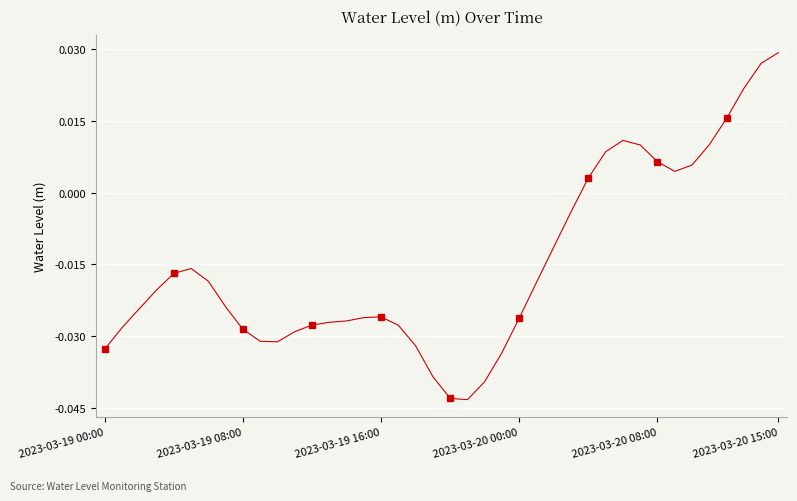

True or false: there are more than 0 points higher than both neighbors.

True